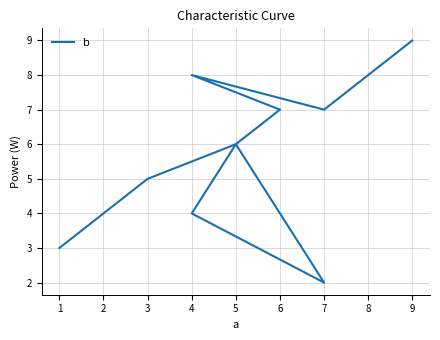

The value at 5 is 10. True or false?

False